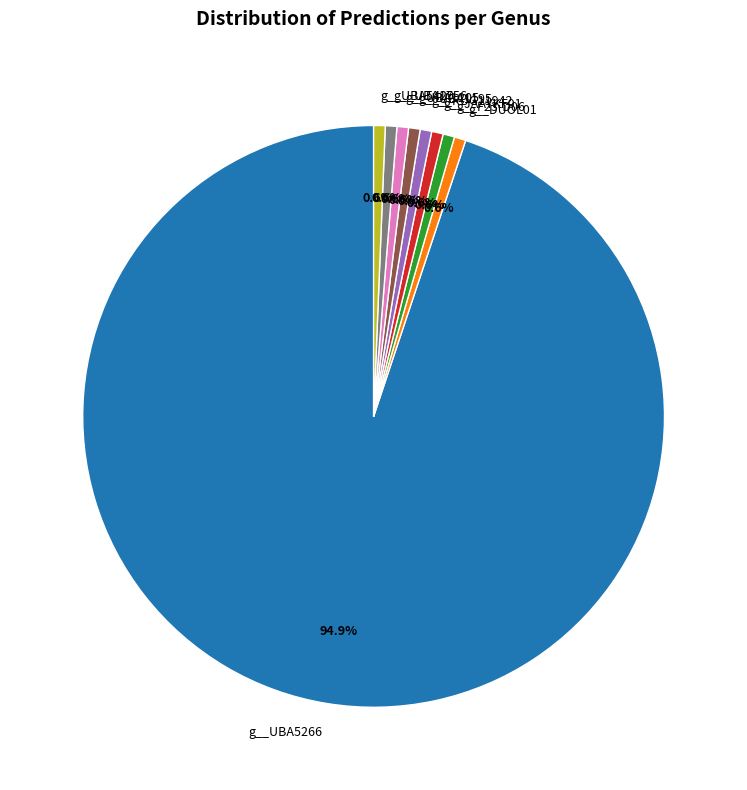

What is the largest slice in the pie chart?

g__UBA5266